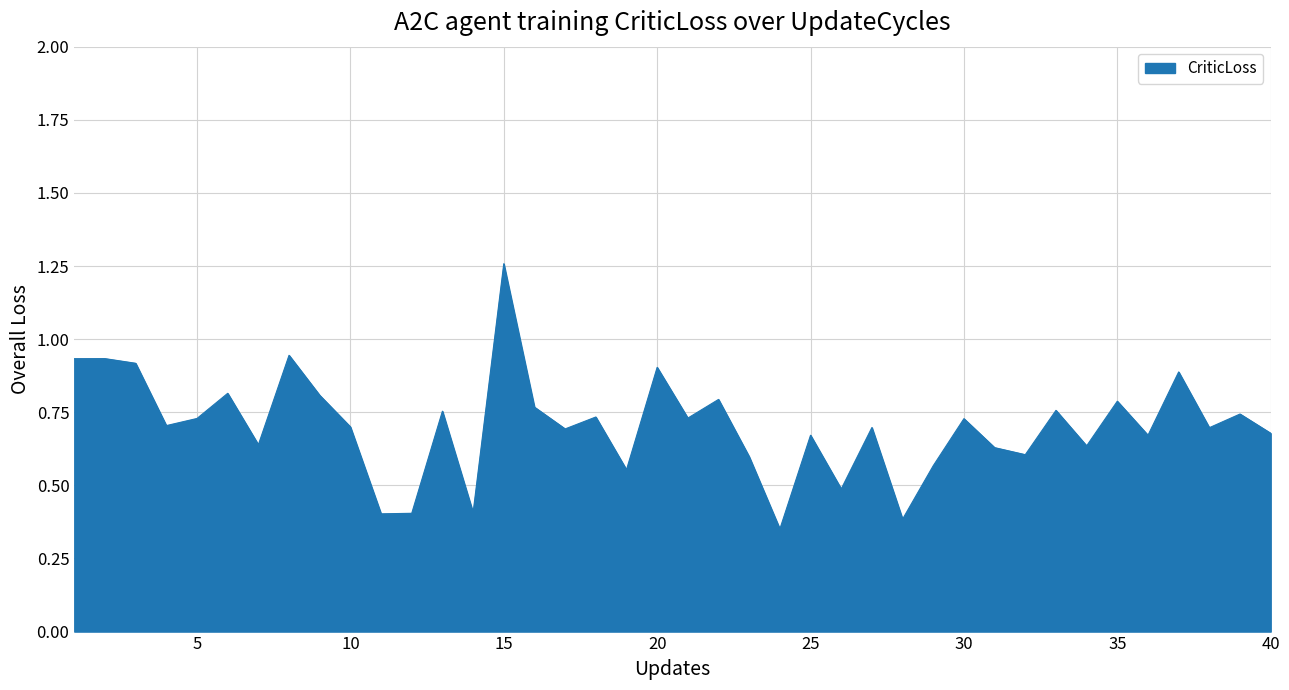

Where is the first local minimum?

4